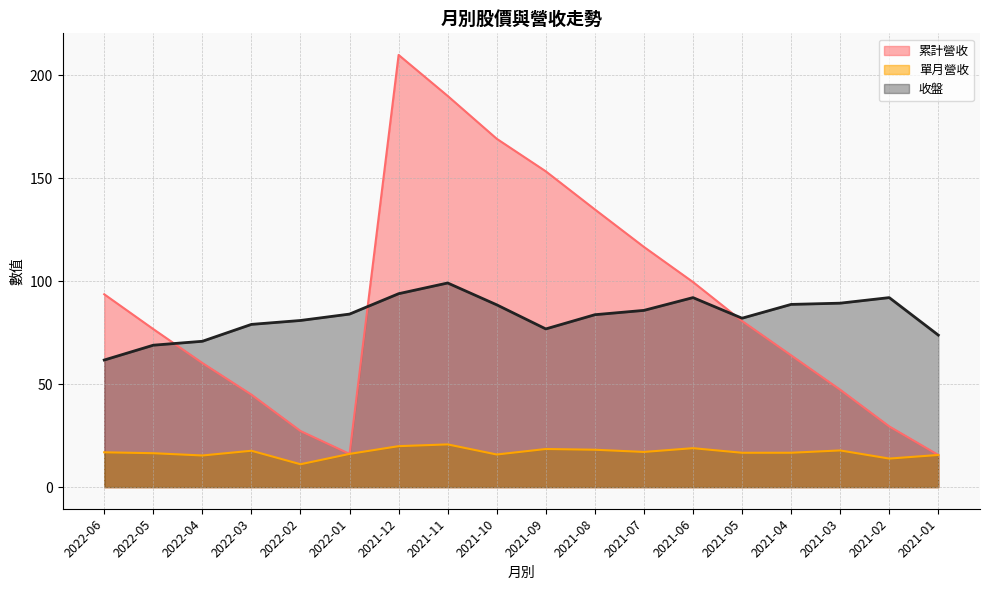

The 收盤 series shows 80.9 at 2022-02. True or false?

True